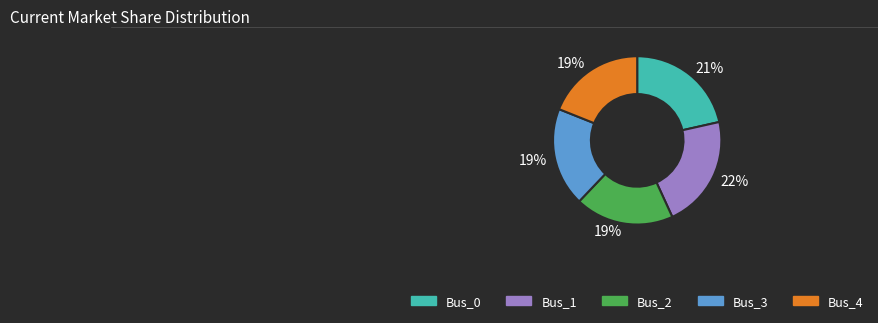

What is the ratio of the value at Bus_1 to the value at Bus_0?

1.0